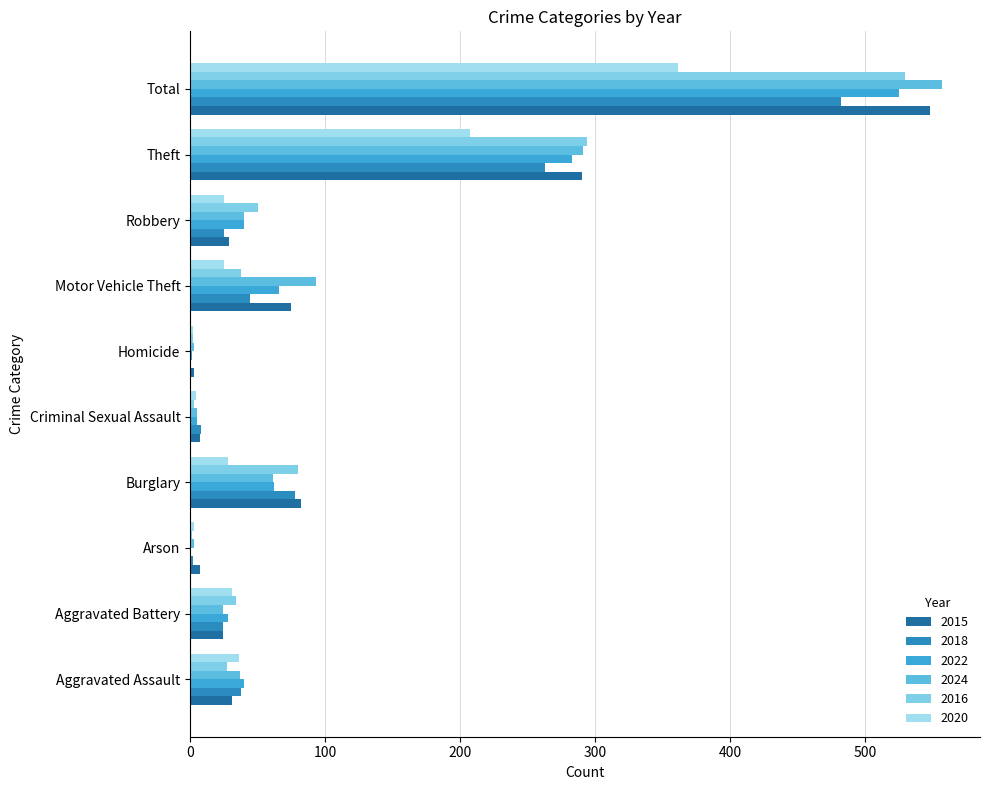

Rank the series at Burglary from lowest to highest value.

2020, 2024, 2022, 2018, 2016, 2015